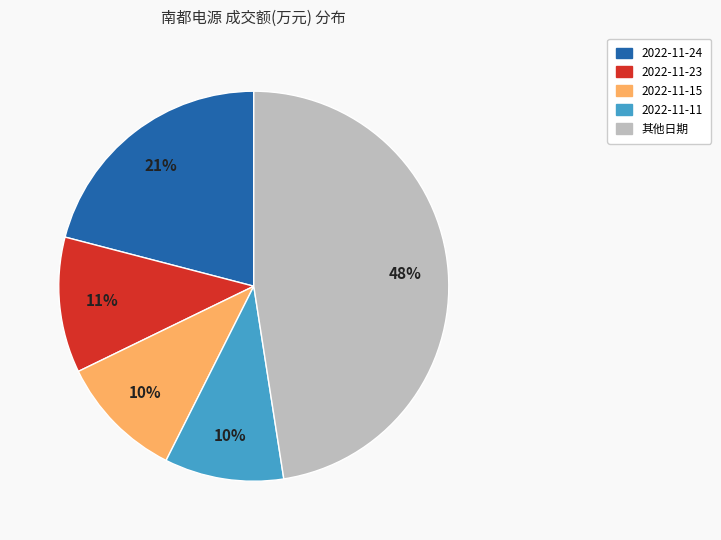

To the nearest percent, what is the average slice percentage?

20%